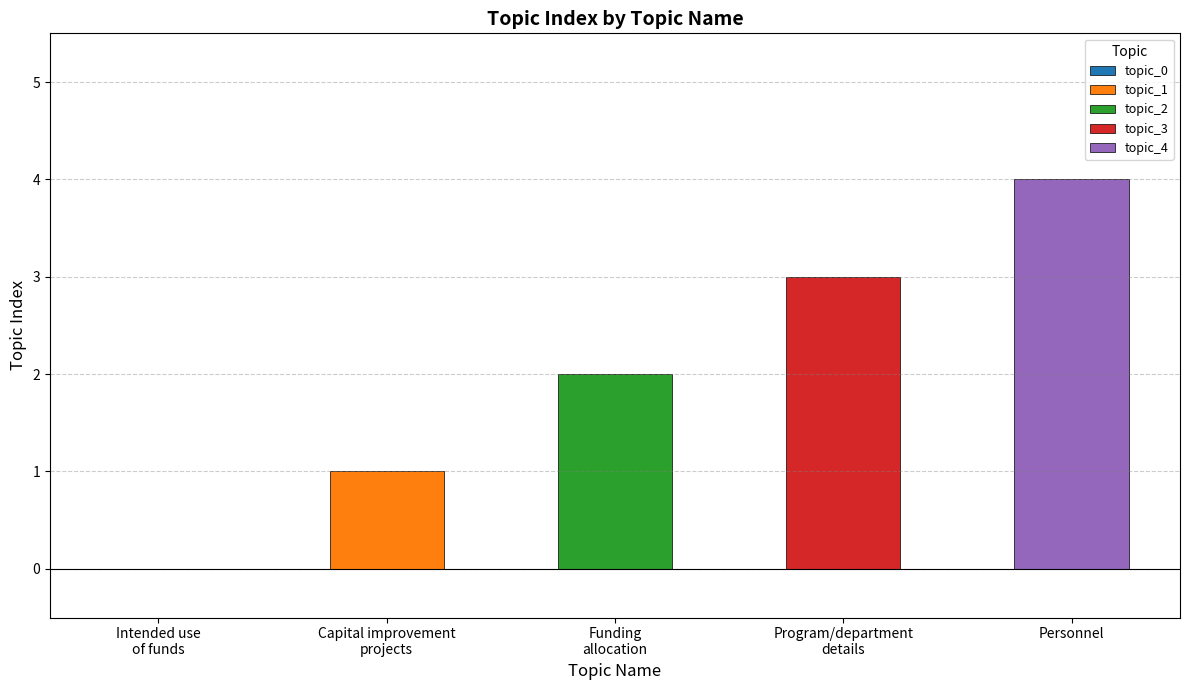

Reading left to right, what are all the values shown in this chart?

topic_0=0	topic_1=1	topic_2=2	topic_3=3	topic_4=4